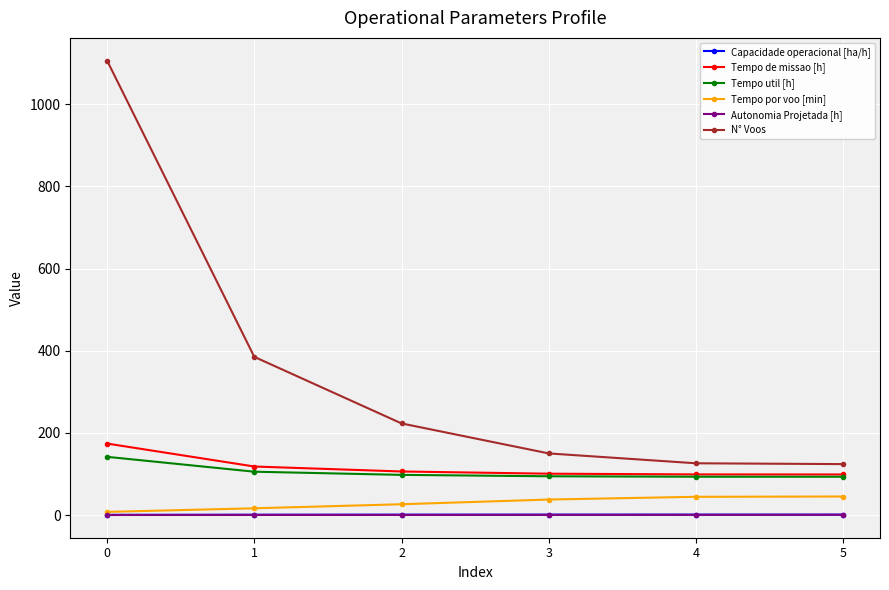

Does the chart display data point markers on the line(s)?

Yes